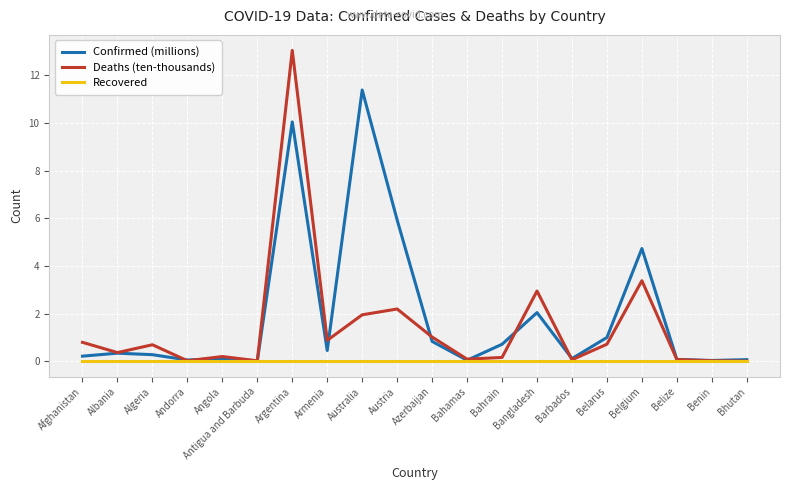

Which series has the largest range (max minus min)?

Deaths (ten-thousands)